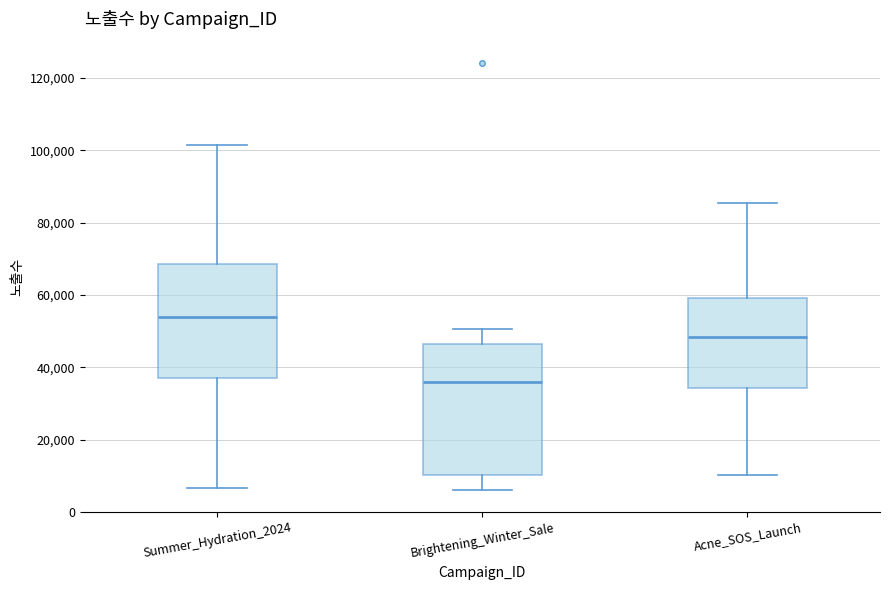

Where is the upper edge of the box for Brightening_Winter_Sale on the y-axis? The values are not printed on the chart, so give them approximately, as read against the axis.

46000